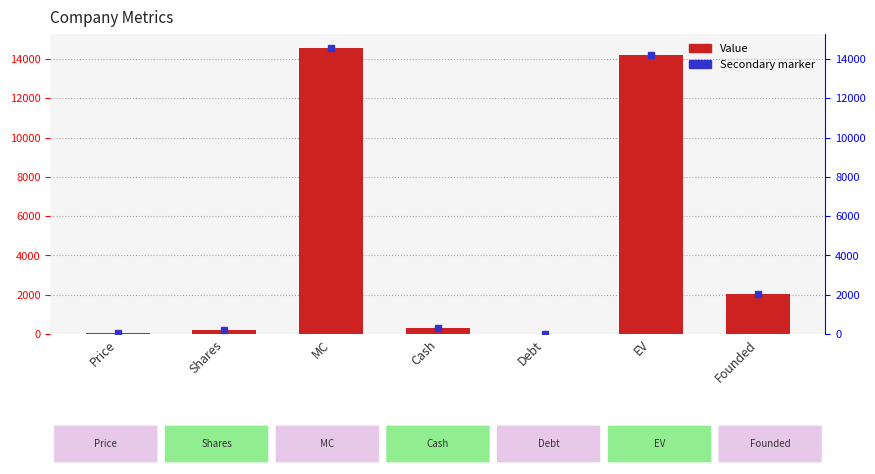

Reading left to right, what are all the values shown in this chart?

Price=65.0	Shares=223.8	MC=14549.0	Cash=322.7	Debt=0.0	EV=14226.4	Founded=2017.0